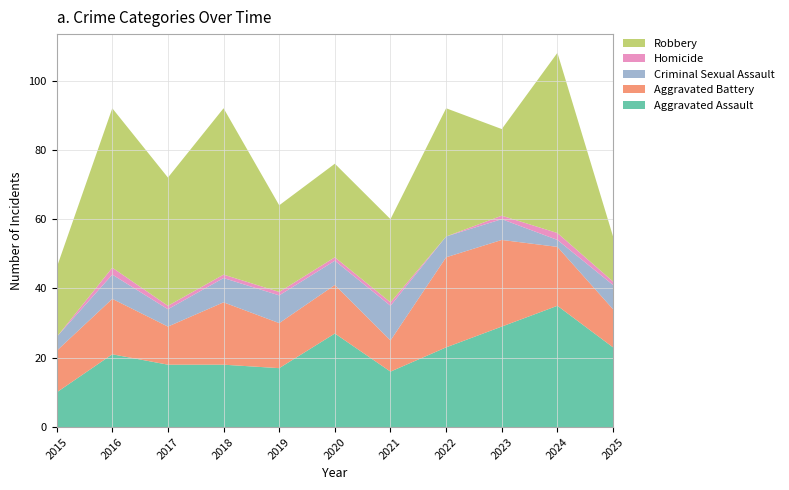

Reading left to right, list all the values displayed in this chart.

Aggravated Assault: 2015=10	2016=21	2017=18	2018=18	2019=17	2020=27	2021=16	2022=23	2023=29	2024=35	2025=23
Aggravated Battery: 2015=12	2016=16	2017=11	2018=18	2019=13	2020=14	2021=9	2022=26	2023=25	2024=17	2025=11
Criminal Sexual Assault: 2015=4	2016=7	2017=5	2018=7	2019=8	2020=7	2021=10	2022=6	2023=6	2024=2	2025=7
Homicide: 2015=0	2016=2	2017=1	2018=1	2019=1	2020=1	2021=1	2022=0	2023=1	2024=2	2025=1
Robbery: 2015=20	2016=46	2017=37	2018=48	2019=25	2020=27	2021=24	2022=37	2023=25	2024=52	2025=13